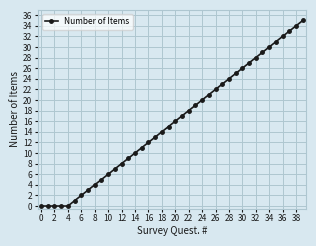

How many values are below 16?

20